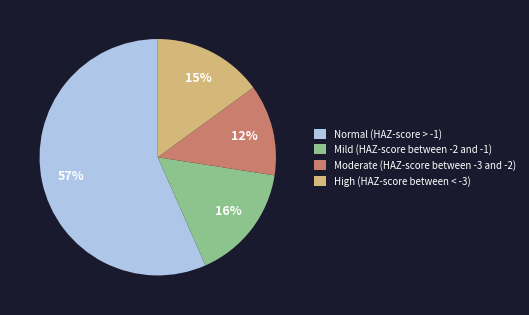

To the nearest percent, what portion does Moderate (HAZ-score between -3 and -2) represent?

12%